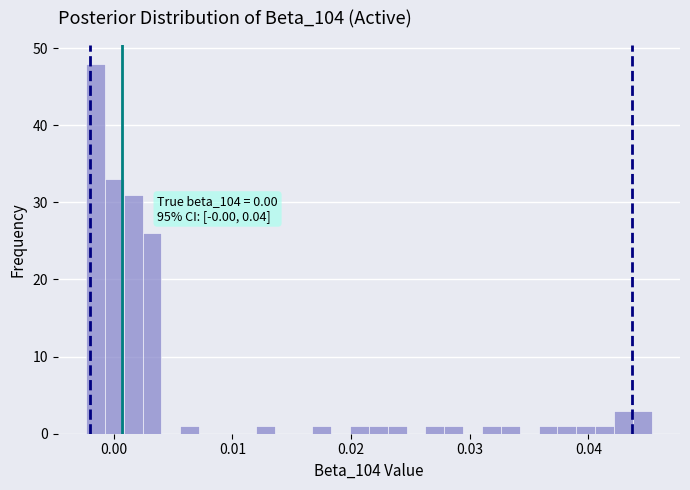

Around what value on the x-axis is the tallest bar? Give the approximate position of its centre, as read against the axis.

-0.002